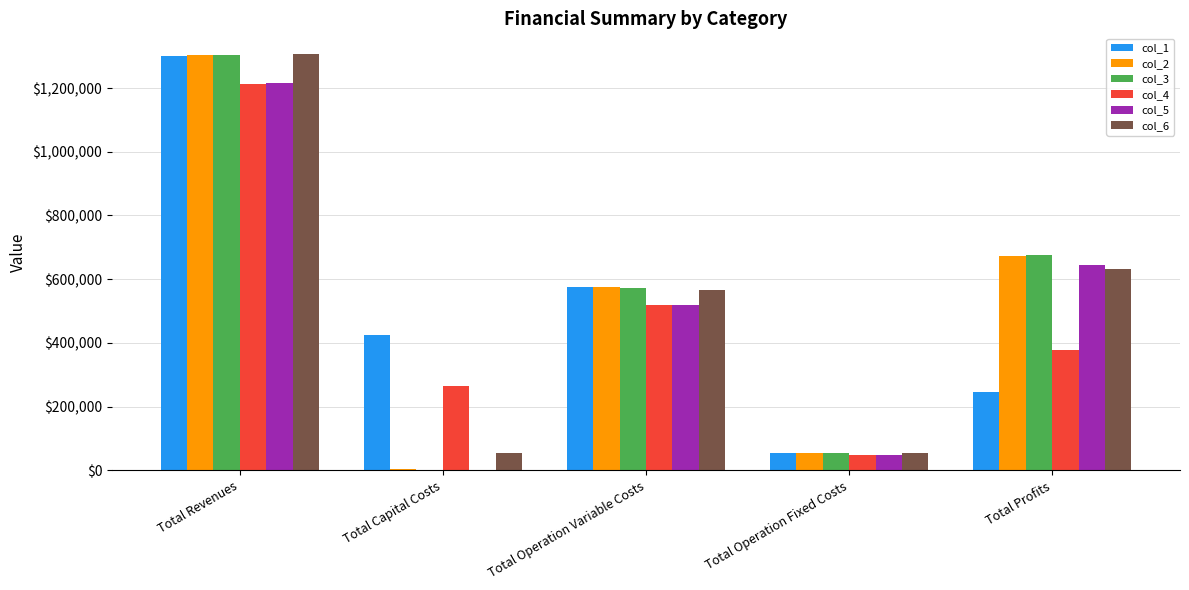

What is the sum of the col_4 values at Total Operation Variable Costs and Total Profits?

896797.3